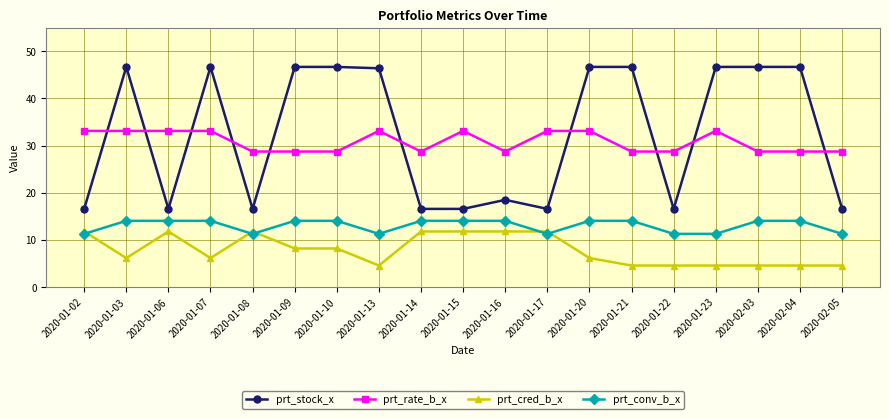

How many data points in prt_stock_x are above 46?

10